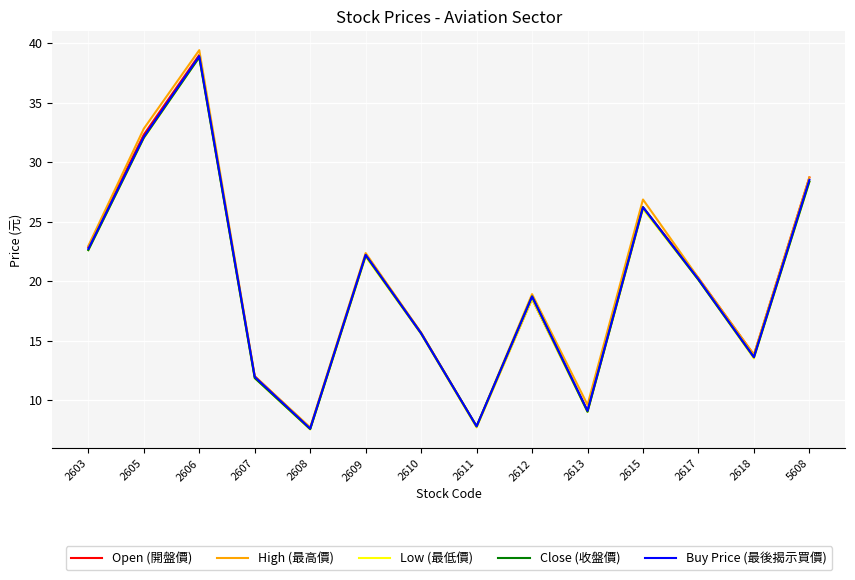

How many values in the Low (最低價) series exceed 20?

7